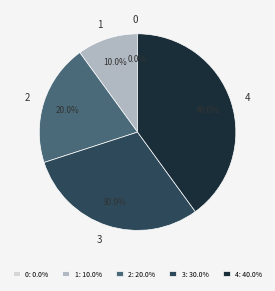

The 0 slice represents 1% of the pie. True or false?

False